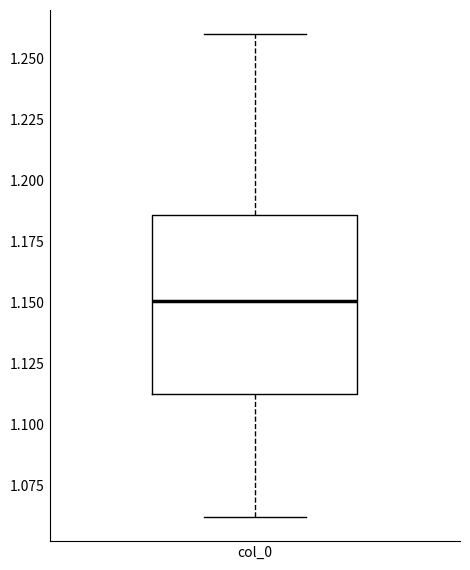

Read this box plot against the y-axis: the position of the median line, the range covered by the box, and the ends of both whiskers. The values are not printed on the chart, so give them approximately, as read against the axis.

median 1.150, box 1.115 to 1.185, whiskers 1.060 to 1.260